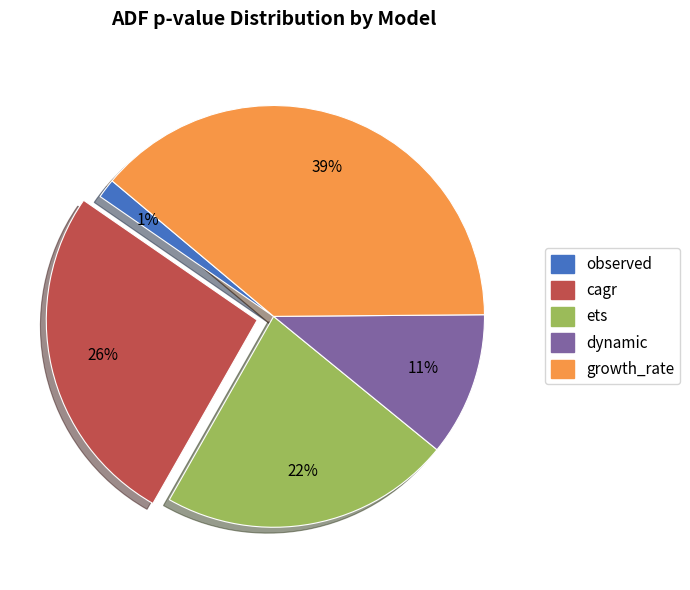

Is there a majority slice in this chart?

No